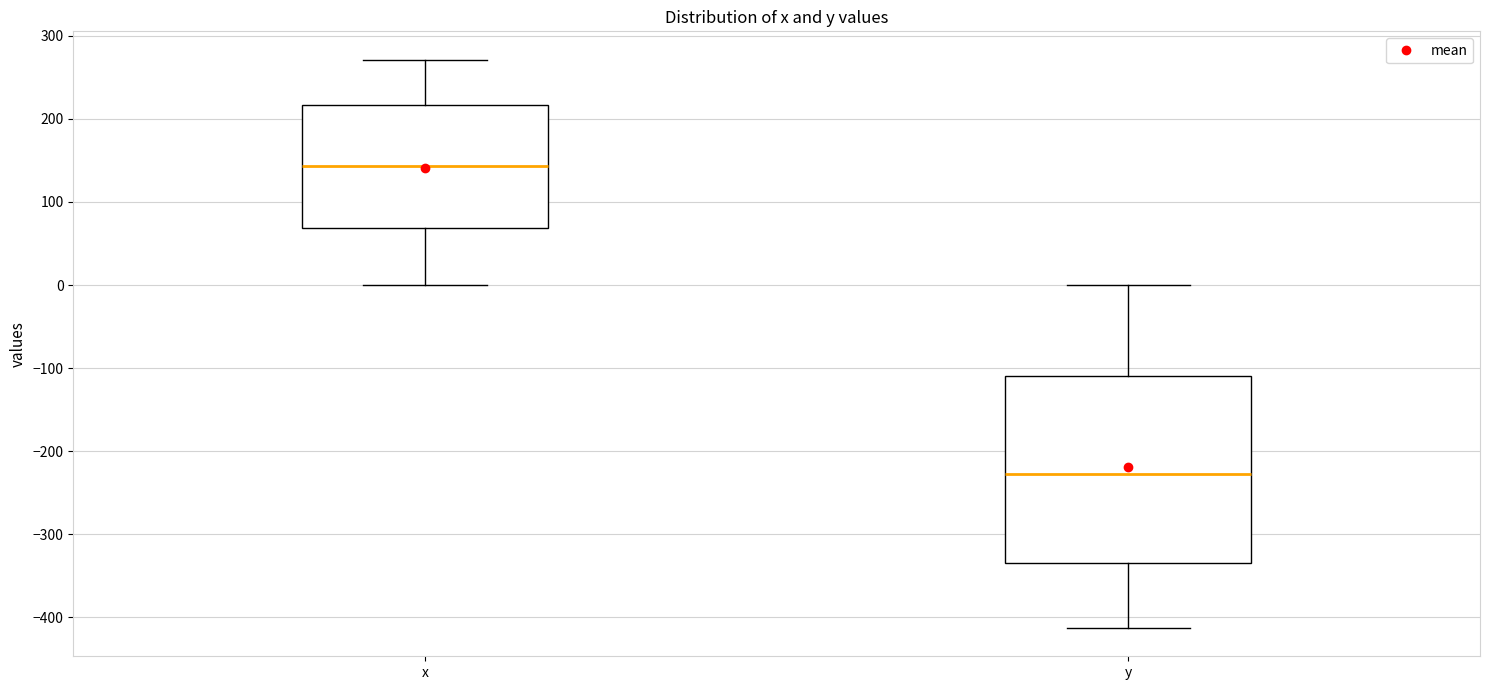

Comparing the boxes themselves (not the whiskers), which one is the tallest?

y